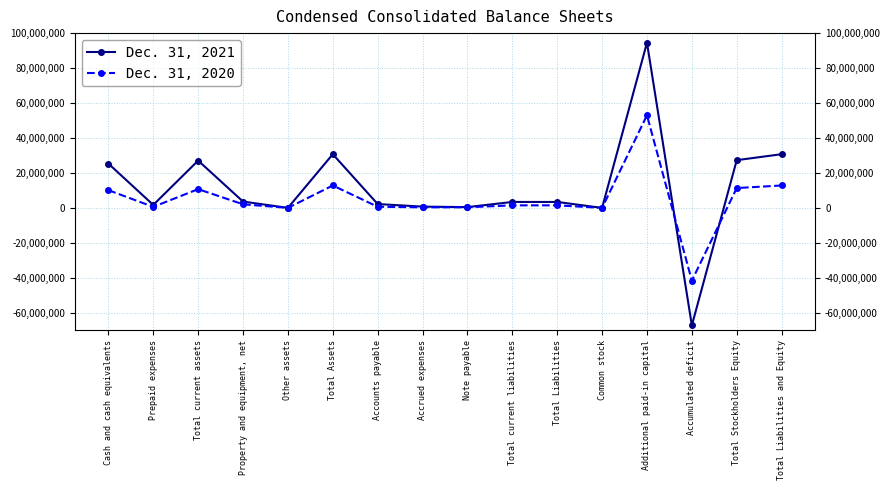

Which label corresponds to the largest value in the chart?

Additional paid-in capital